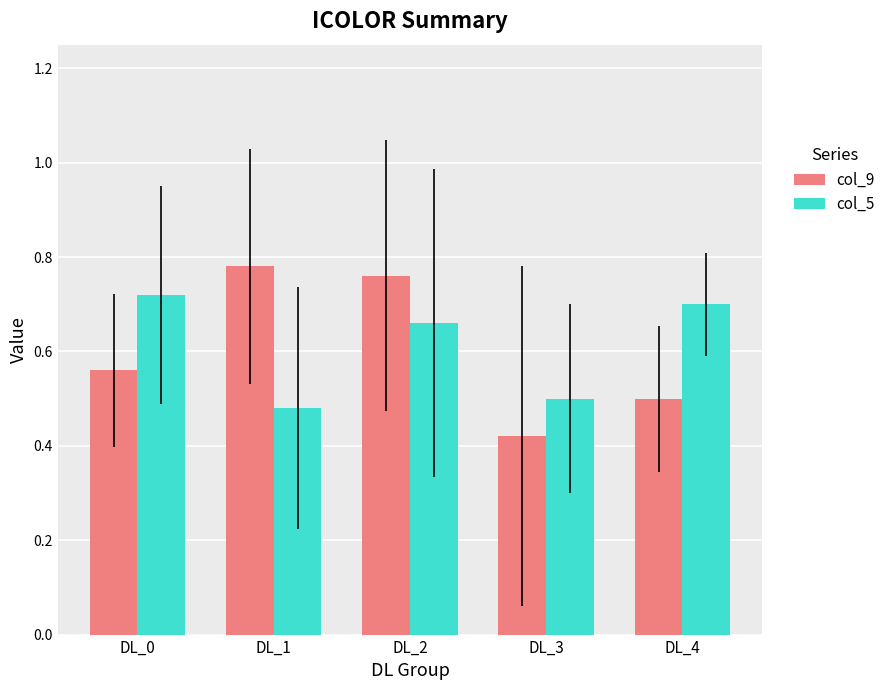

Count the number of categories in the chart.

5